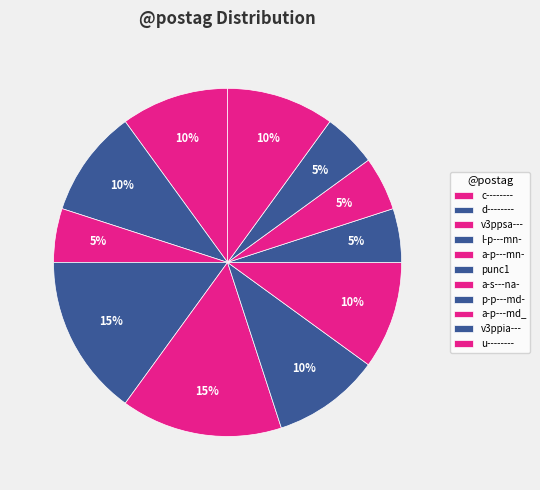

What percentage do p-p---md- and d-------- together represent?

15.0%